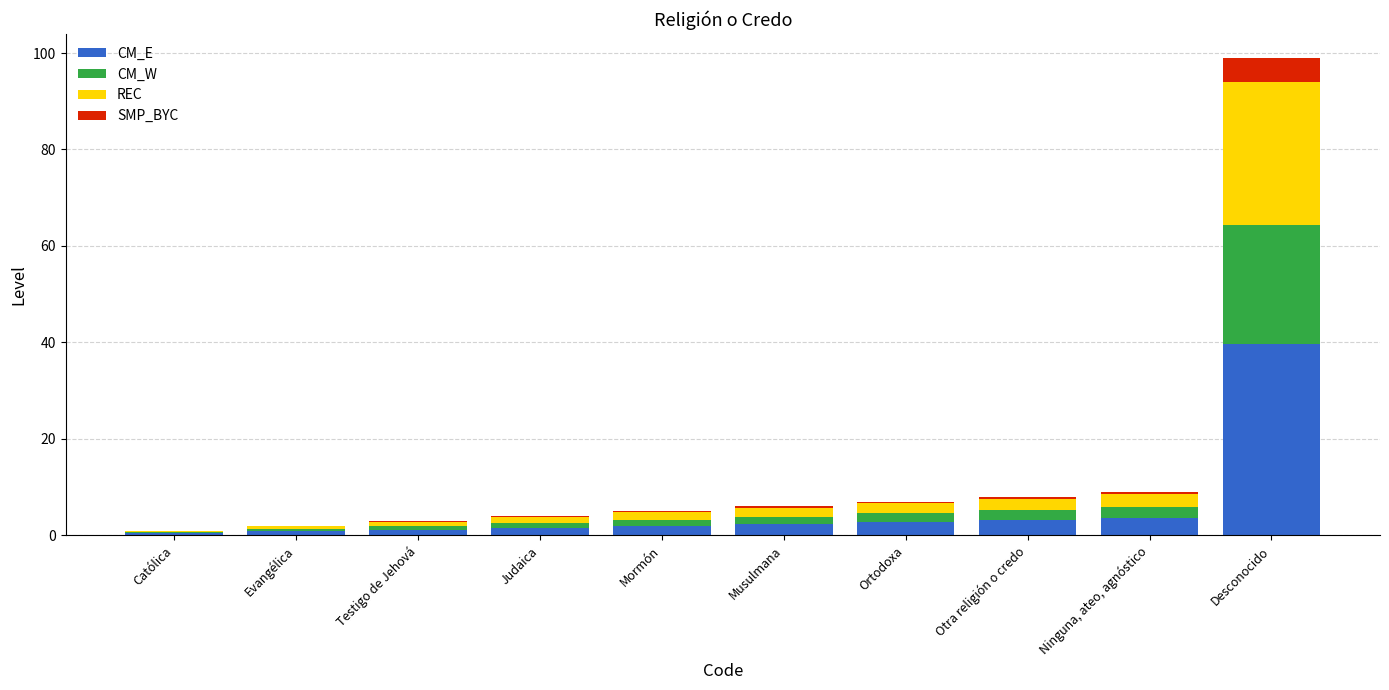

How many series are shown in this chart?

4